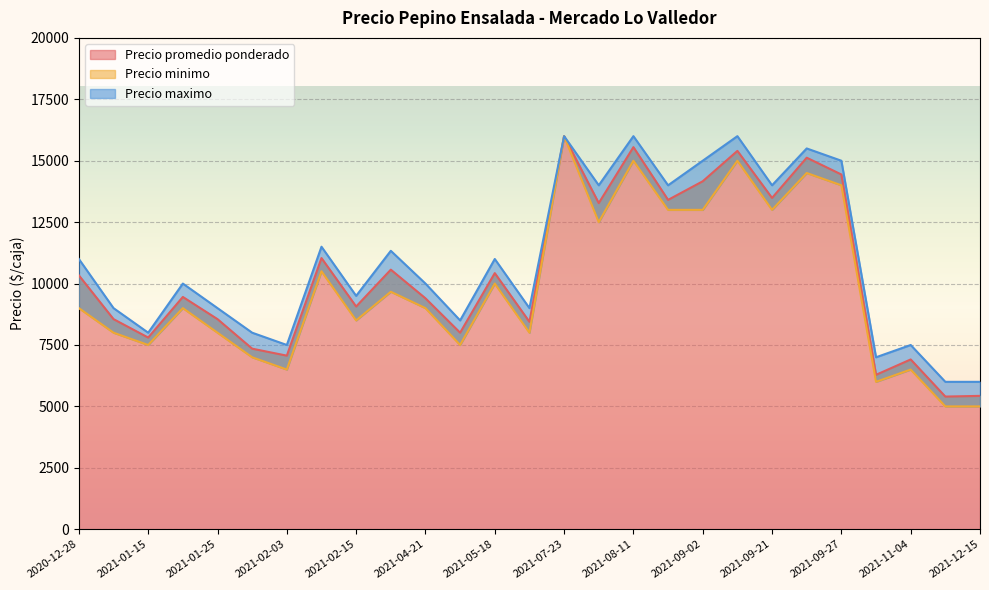

Count the number of categories in the chart.

40